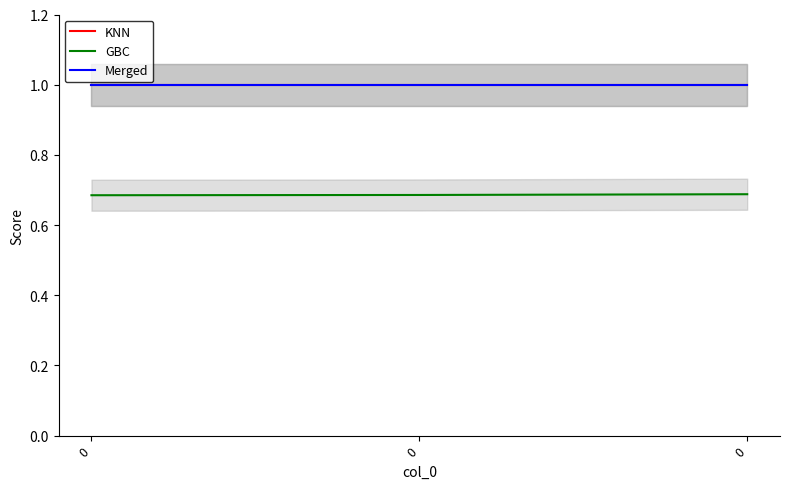

At how many categories does at least one series exceed 0?

3